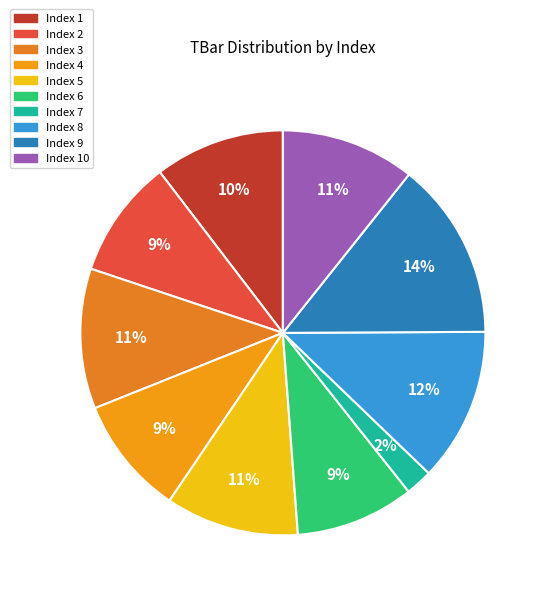

How many slices are in this pie chart?

10